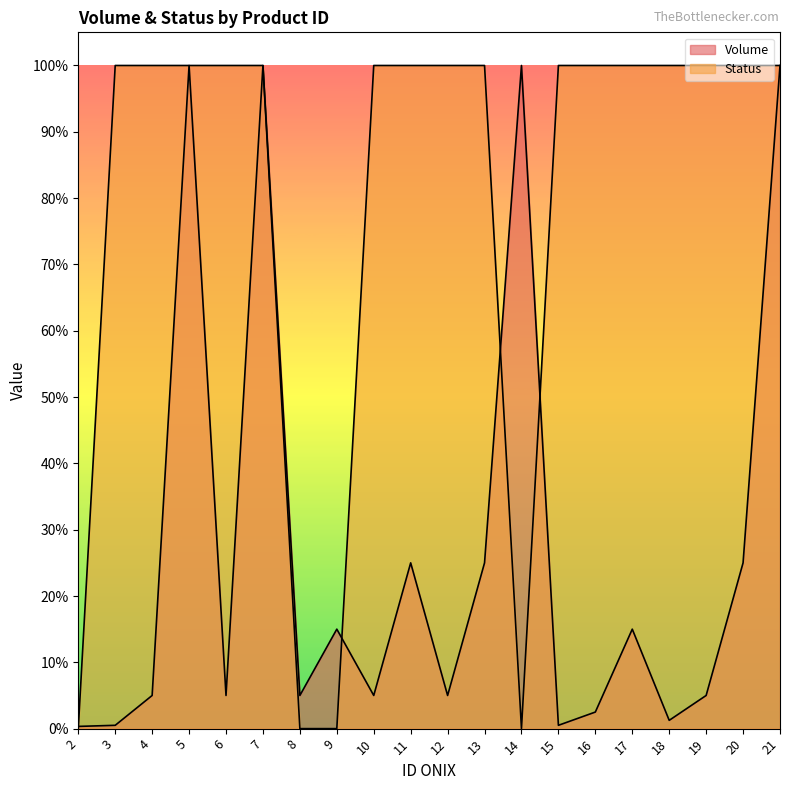

Rank the categories by Volume value from lowest to highest.

2, 3, 15, 18, 16, 4, 6, 8, 10, 12, 19, 9, 17, 11, 13, 20, 5, 7, 14, 21